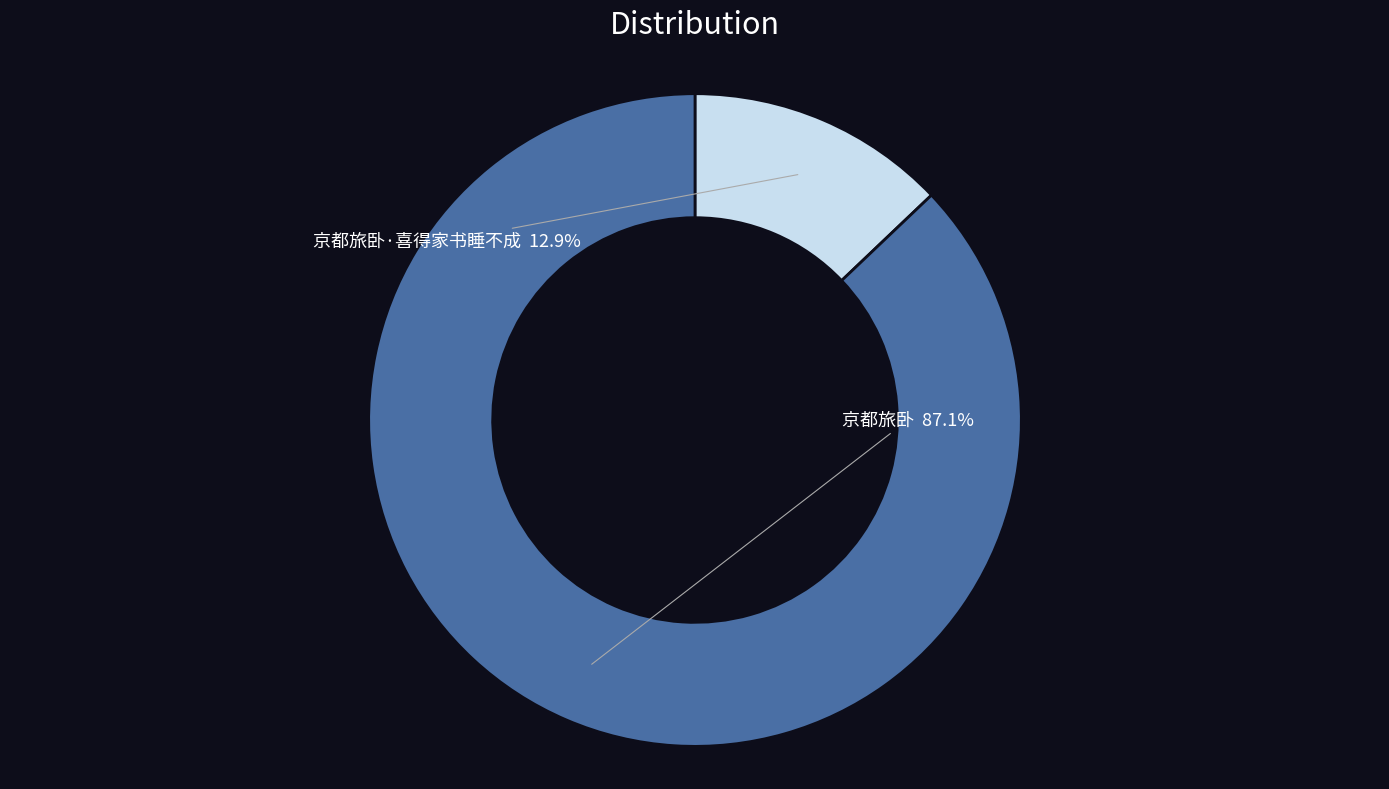

Is 京都旅卧·喜得家书睡不成 the majority of the pie?

No